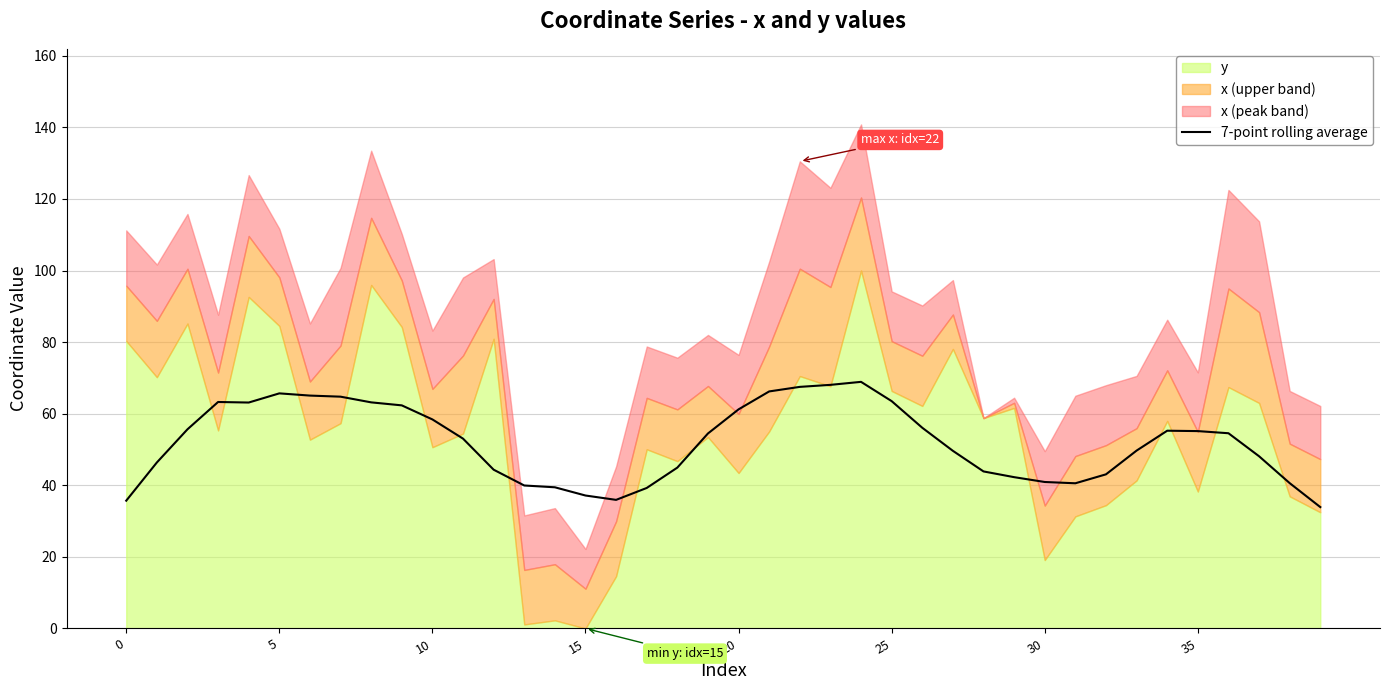

The 7-point rolling average series shows 40.9 at 30. True or false?

True